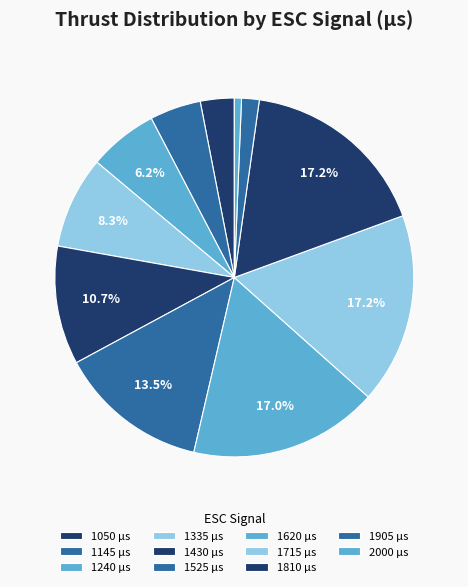

Is it true that 1905 is 2% of the pie?

True